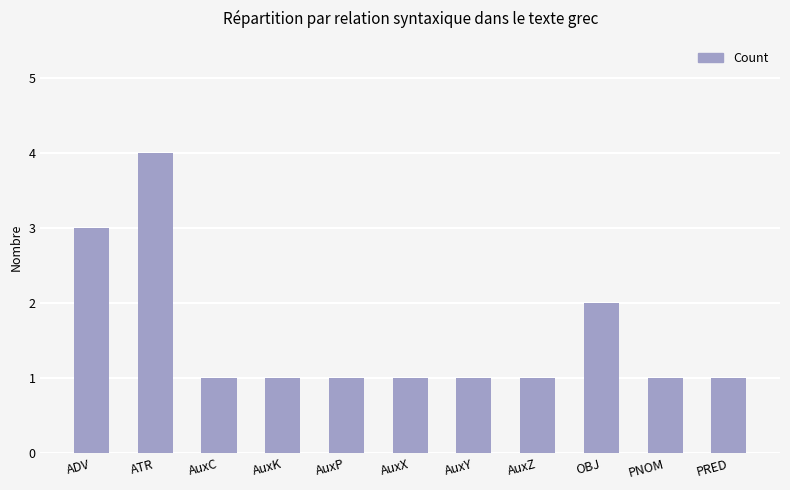

How many values are between 1 and 2?

9